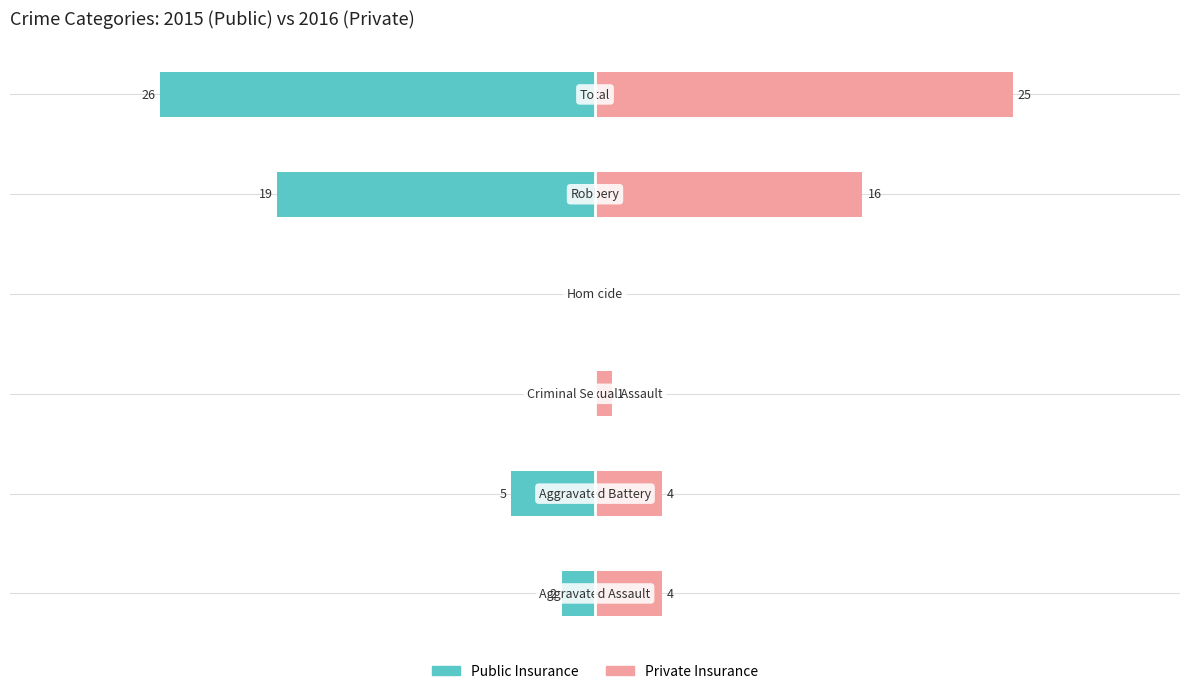

True or false: Public Insurance has a value of -8 at 1.

False